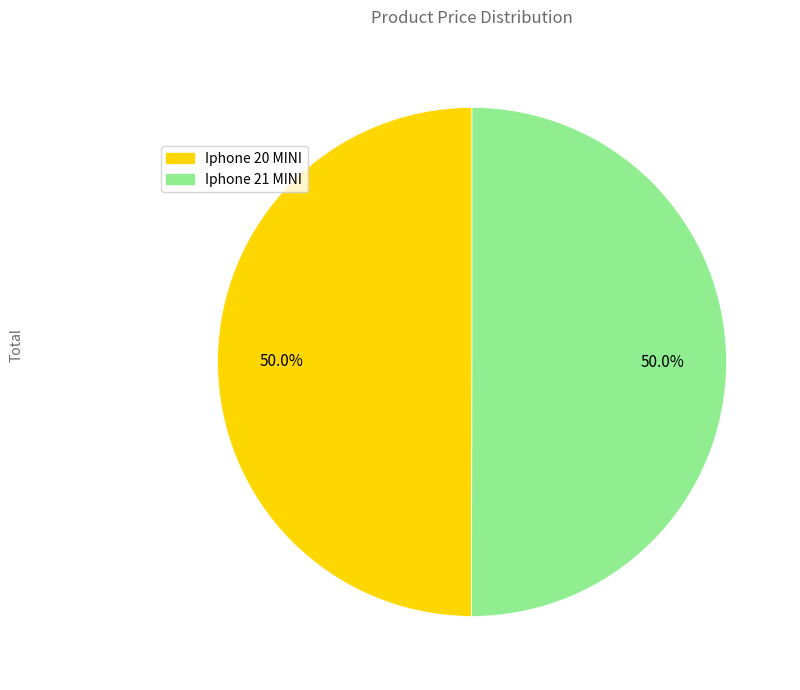

How many slices are in this pie chart?

2